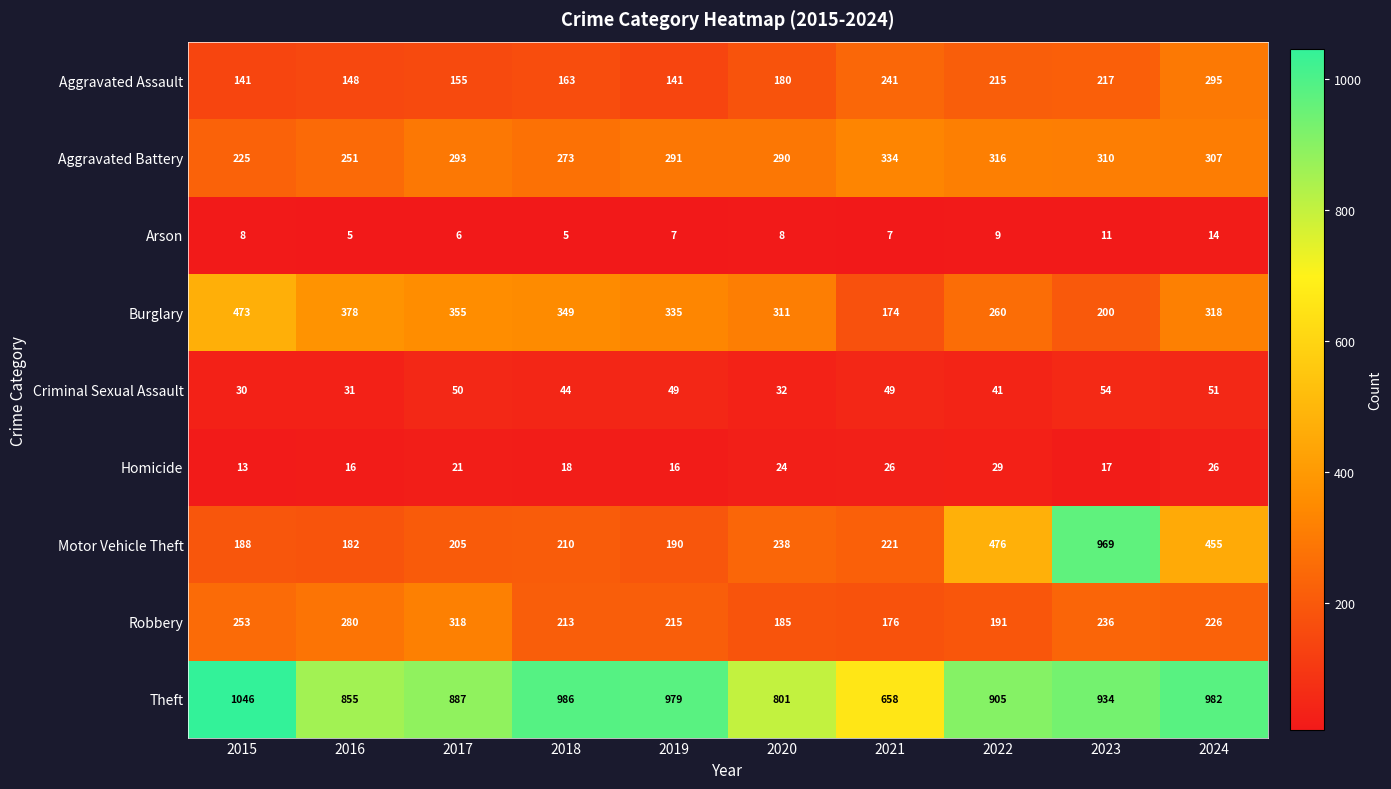

What is the difference between the second highest and minimum values in the Homicide series?

13